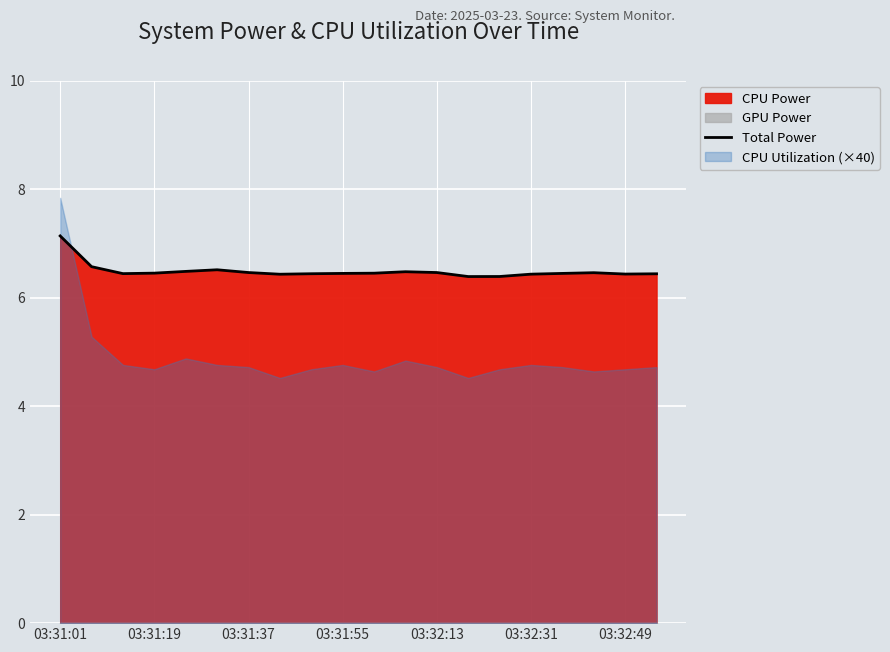

Which category has the highest value in the Total Power series?

03:31:01